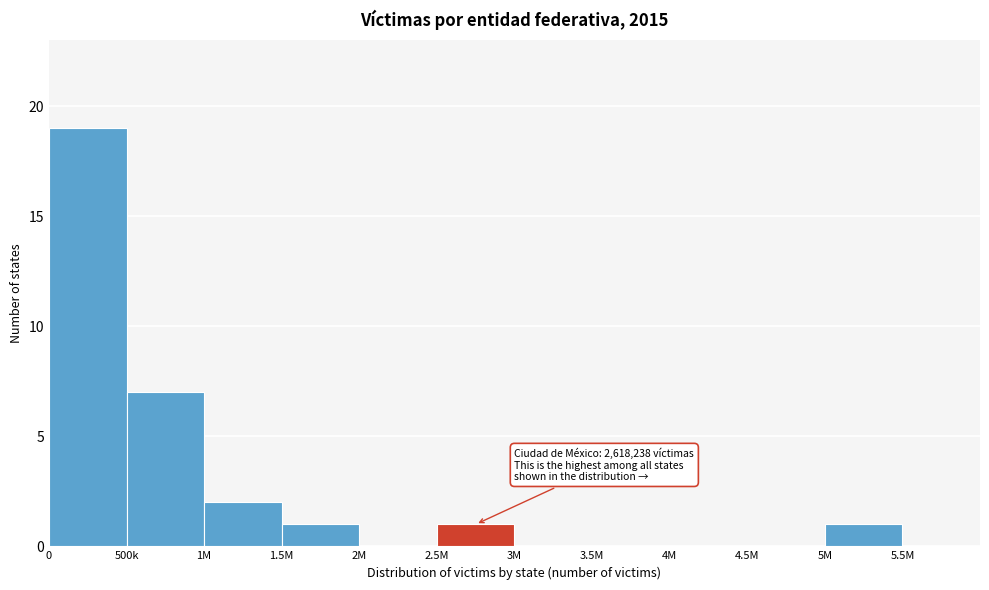

Reading left to right, extract all data points from this chart.

0=19	500k=7	1M=2	1.5M=1	2M=0	2.5M=1	3M=0	3.5M=0	4M=0	4.5M=0	5M=1	5.5M=0